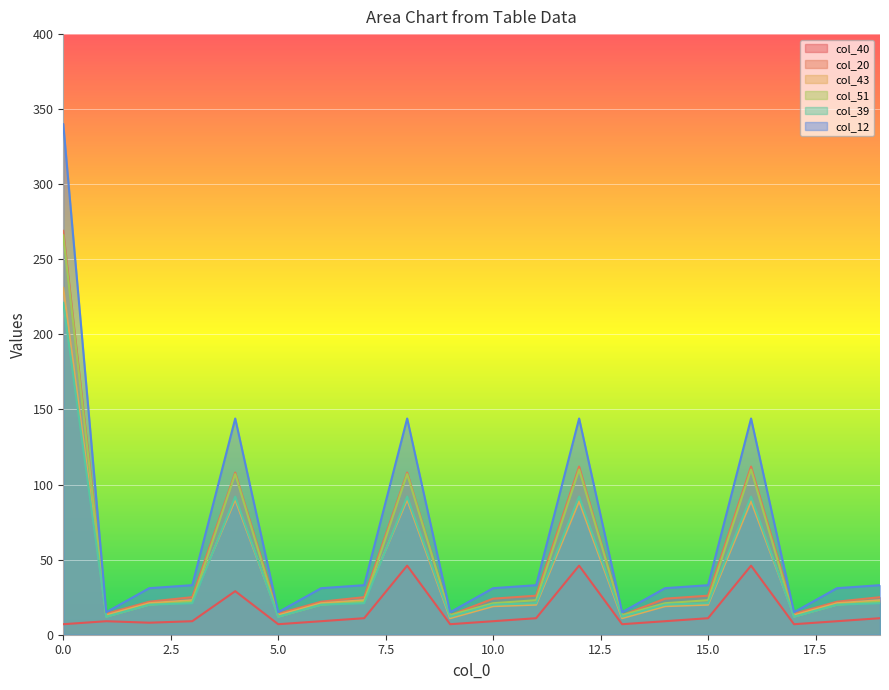

The col_20 series shows 25 at 7. True or false?

True